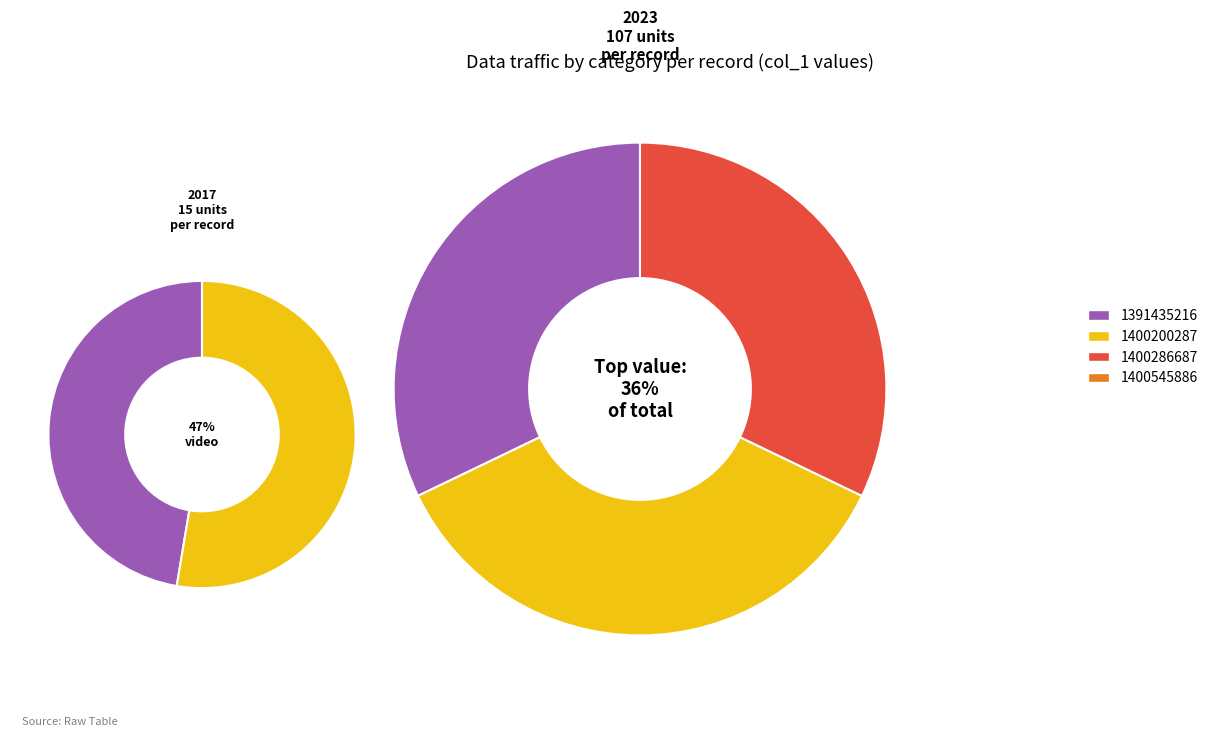

Is there a majority slice in this chart?

No